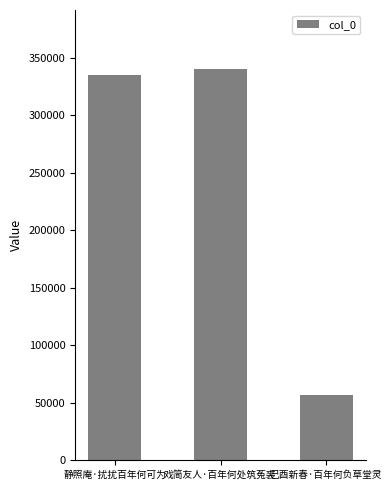

What is the average value?

244147